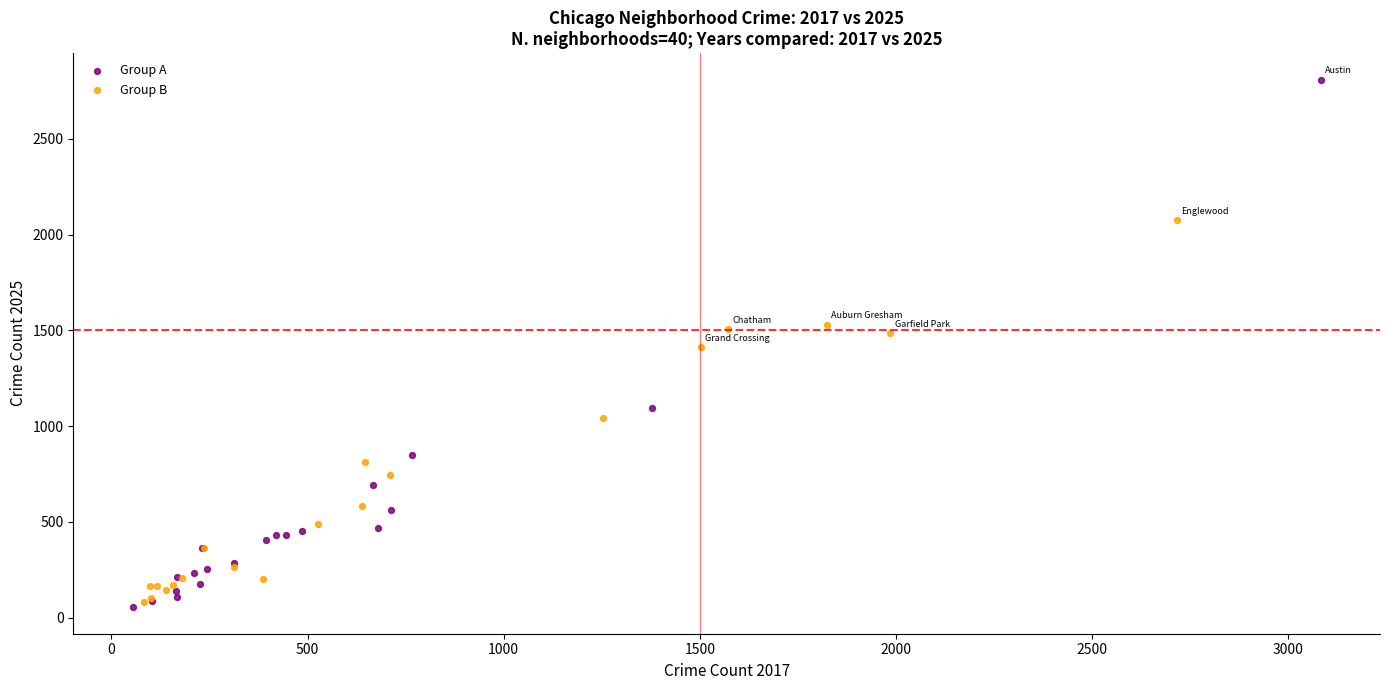

Which series contains the lowest Y value?

Group A